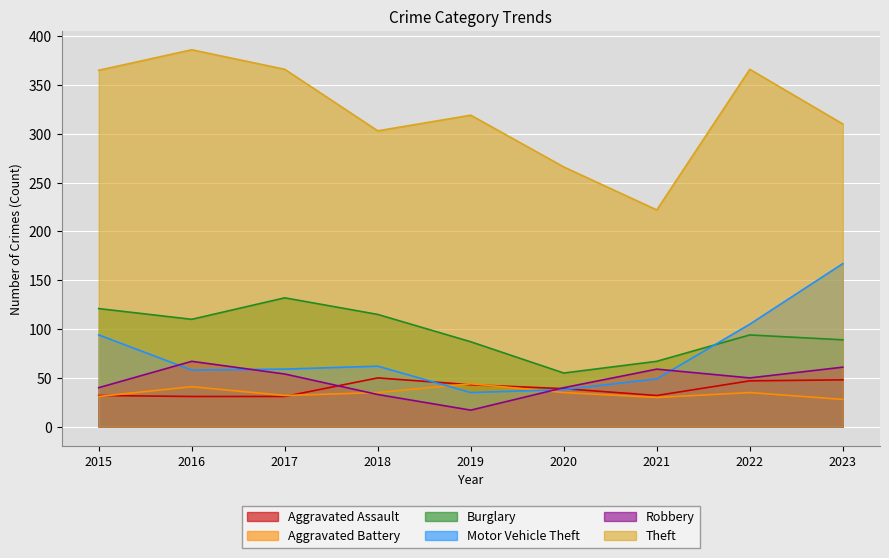

What is the maximum value for Aggravated Assault?

50